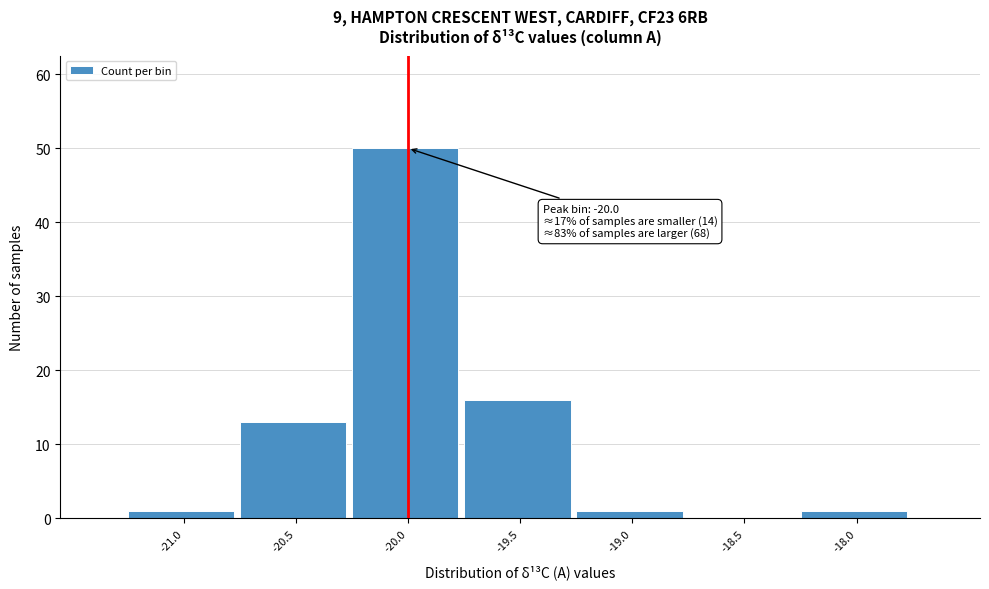

Reading right to left, extract all data points from this chart.

-18.0=1	-18.5=0	-19.0=1	-19.5=16	-20.0=50	-20.5=13	-21.0=1